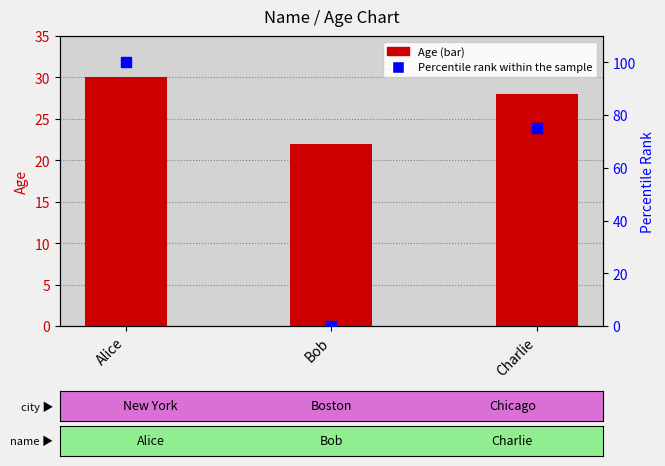

Is the value of Percentile rank within the sample at Alice greater than the value of Age at Alice?

Yes